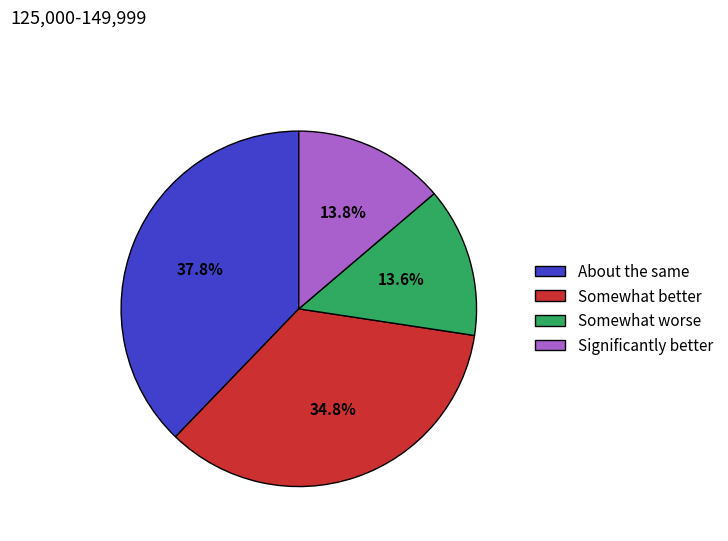

Does About the same represent more than half of the total?

No